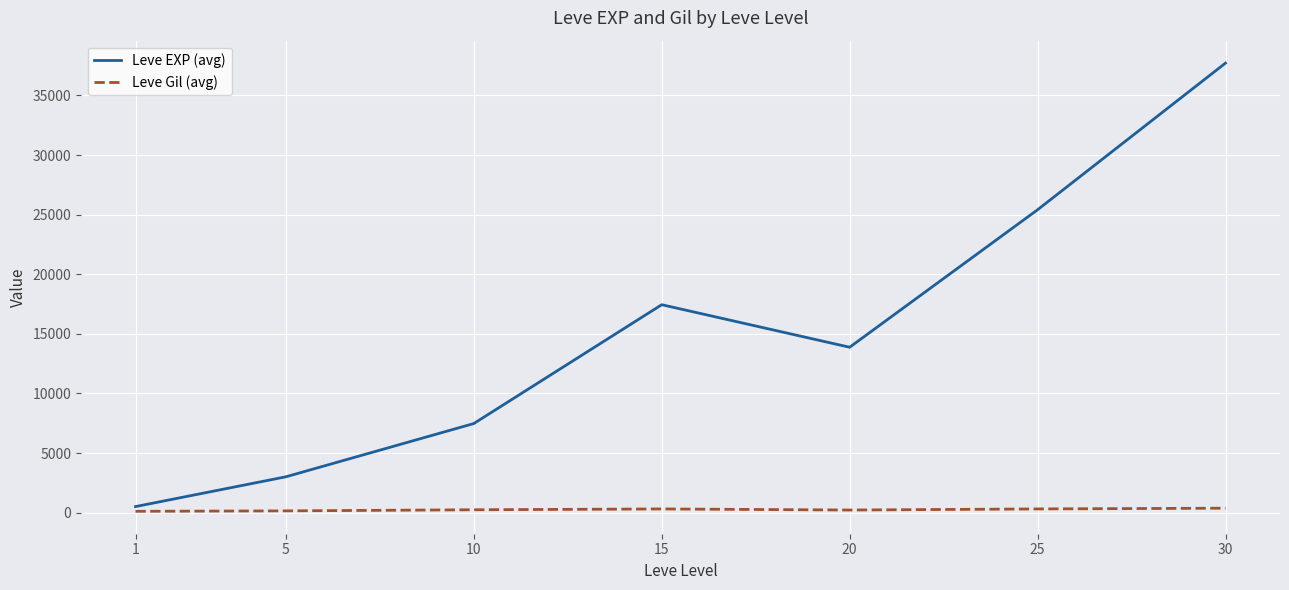

True or false: Leve Gil (avg) and Leve EXP (avg) intersect in this chart.

False